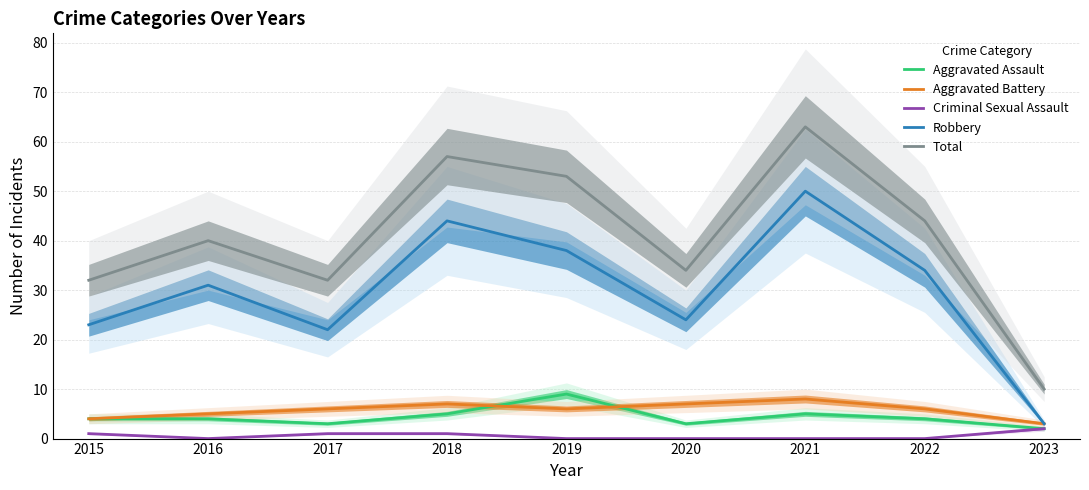

What is the average value of the Robbery series?

30